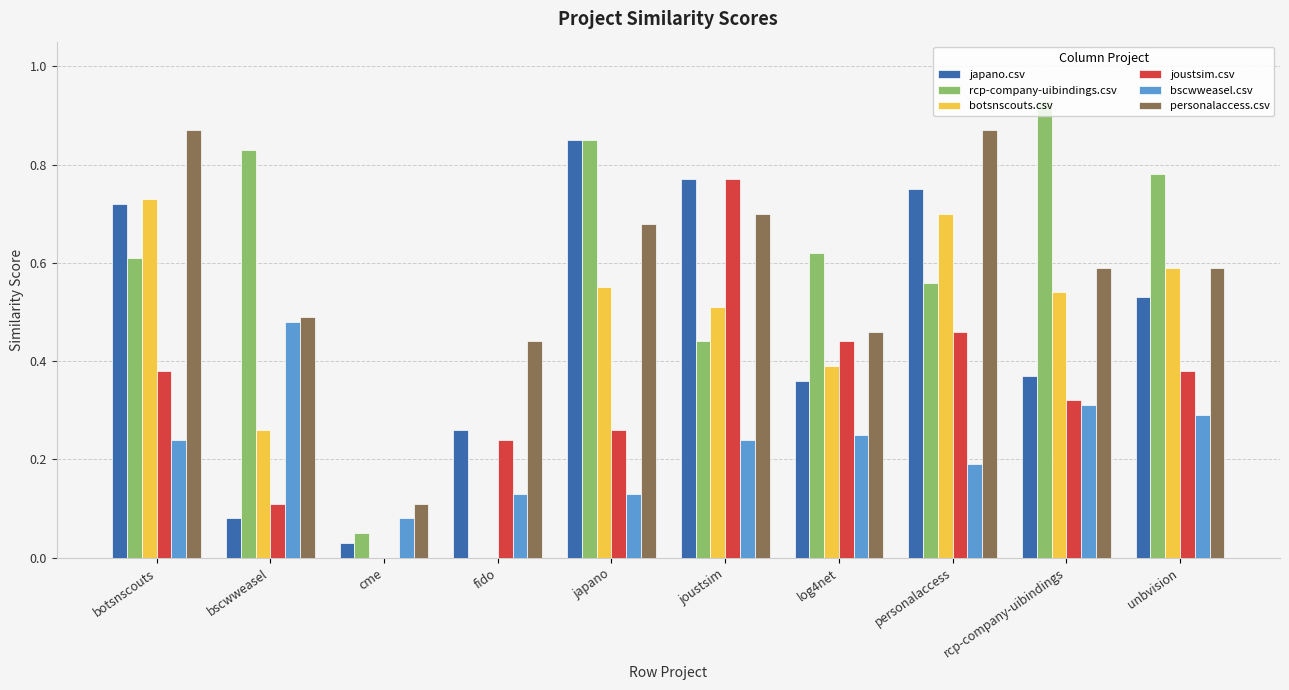

Which series changed the most between cme and unbvision?

rcp-company-uibindings.csv